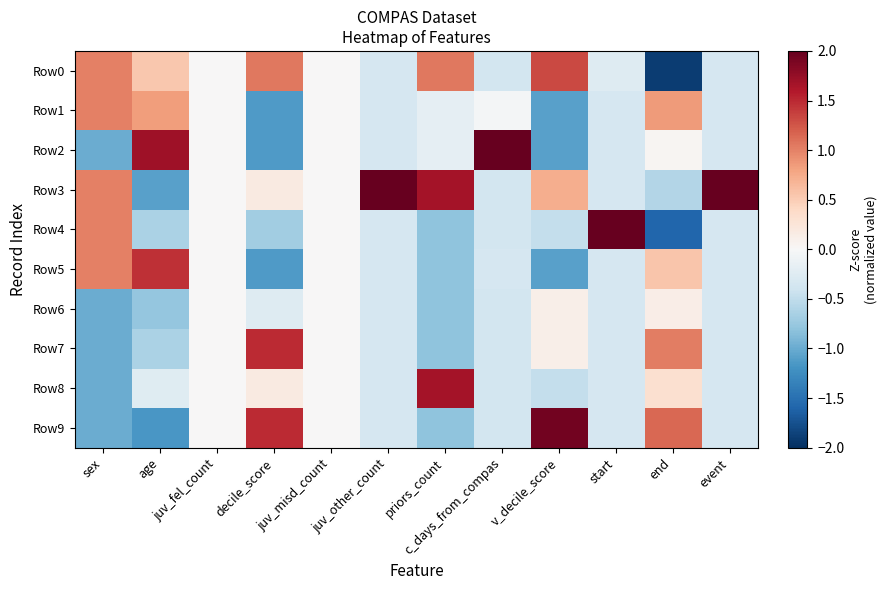

Reading left to right, what are all the values shown in this chart?

Row0: sex=1.0	age=0.5	juv_fel_count=0.0	decile_score=1.0	juv_misd_count=0.0	juv_other_count=-0.3	priors_count=1.1	c_days_from_compas=-0.4	v_decile_score=1.3	start=-0.3	end=-1.9	event=-0.3
Row1: sex=1.0	age=0.8	juv_fel_count=0.0	decile_score=-1.1	juv_misd_count=0.0	juv_other_count=-0.3	priors_count=-0.2	c_days_from_compas=-0.0	v_decile_score=-1.1	start=-0.3	end=0.9	event=-0.3
Row2: sex=-1.0	age=1.7	juv_fel_count=0.0	decile_score=-1.1	juv_misd_count=0.0	juv_other_count=-0.3	priors_count=-0.2	c_days_from_compas=3.0	v_decile_score=-1.1	start=-0.3	end=0.0	event=-0.3
Row3: sex=1.0	age=-1.1	juv_fel_count=0.0	decile_score=0.2	juv_misd_count=0.0	juv_other_count=3.0	priors_count=1.7	c_days_from_compas=-0.4	v_decile_score=0.7	start=-0.3	end=-0.6	event=3.0
Row4: sex=1.0	age=-0.6	juv_fel_count=0.0	decile_score=-0.7	juv_misd_count=0.0	juv_other_count=-0.3	priors_count=-0.8	c_days_from_compas=-0.4	v_decile_score=-0.5	start=3.0	end=-1.6	event=-0.3
Row5: sex=1.0	age=1.5	juv_fel_count=0.0	decile_score=-1.1	juv_misd_count=0.0	juv_other_count=-0.3	priors_count=-0.8	c_days_from_compas=-0.3	v_decile_score=-1.1	start=-0.3	end=0.6	event=-0.3
Row6: sex=-1.0	age=-0.8	juv_fel_count=0.0	decile_score=-0.3	juv_misd_count=0.0	juv_other_count=-0.3	priors_count=-0.8	c_days_from_compas=-0.4	v_decile_score=0.1	start=-0.3	end=0.1	event=-0.3
Row7: sex=-1.0	age=-0.6	juv_fel_count=0.0	decile_score=1.5	juv_misd_count=0.0	juv_other_count=-0.3	priors_count=-0.8	c_days_from_compas=-0.4	v_decile_score=0.1	start=-0.3	end=1.0	event=-0.3
Row8: sex=-1.0	age=-0.2	juv_fel_count=0.0	decile_score=0.2	juv_misd_count=0.0	juv_other_count=-0.3	priors_count=1.7	c_days_from_compas=-0.4	v_decile_score=-0.5	start=-0.3	end=0.3	event=-0.3
Row9: sex=-1.0	age=-1.2	juv_fel_count=0.0	decile_score=1.5	juv_misd_count=0.0	juv_other_count=-0.3	priors_count=-0.8	c_days_from_compas=-0.4	v_decile_score=1.9	start=-0.3	end=1.1	event=-0.3